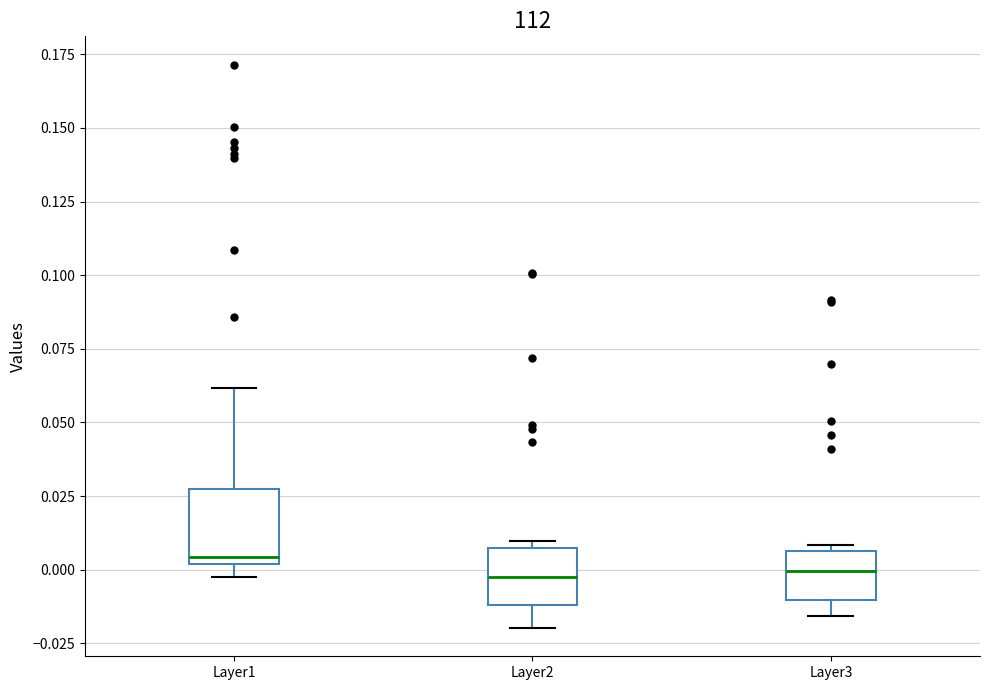

Reading left to right, read every box against the y-axis: the position of its median line, the range the box covers, and the ends of its whiskers. The values are not printed on the chart, so give them approximately, as read against the axis.

Layer1: median 0.005, box 0.000 to 0.025, whiskers -0.005 to 0.060
Layer2: median -0.005, box -0.010 to 0.005, whiskers -0.020 to 0.010
Layer3: median 0.000, box -0.010 to 0.005, whiskers -0.015 to 0.010